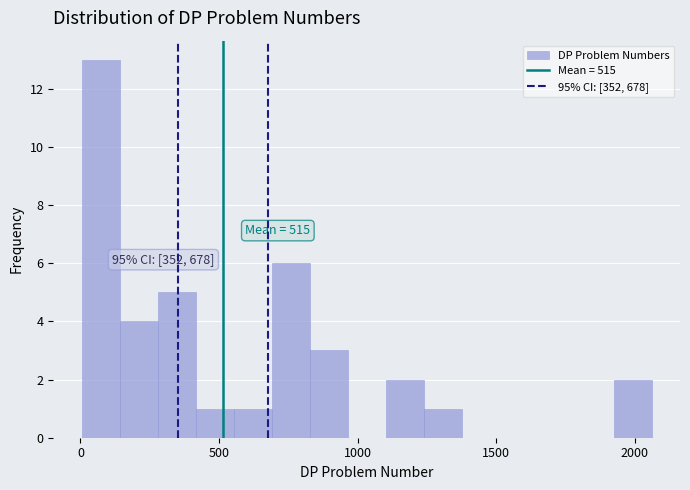

Read against the x-axis, roughly where is the centre of the tallest bar?

50